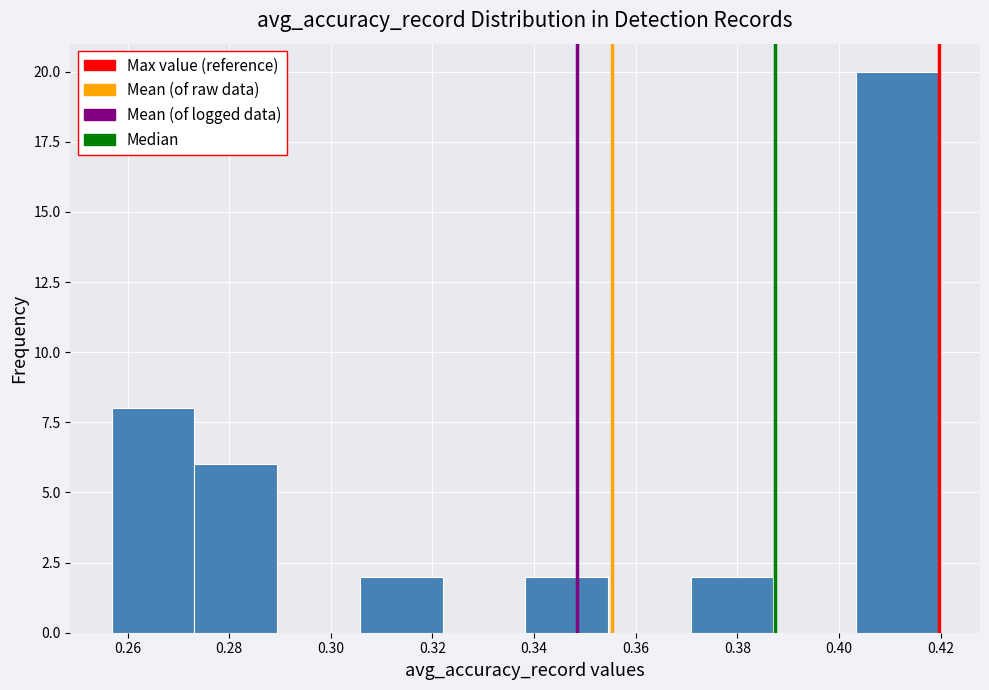

Reading left to right, list every bar in this chart as the range it spans on the x-axis followed by its height. Neither the bar edges nor the heights are printed on the chart, so give them approximately, as read against the axes.

0.256 to 0.274: 8
0.274 to 0.290: 6
0.290 to 0.306: 0
0.306 to 0.322: 2
0.322 to 0.338: 0
0.338 to 0.354: 2
0.354 to 0.370: 0
0.370 to 0.388: 2
0.388 to 0.404: 0
0.404 to 0.420: 20